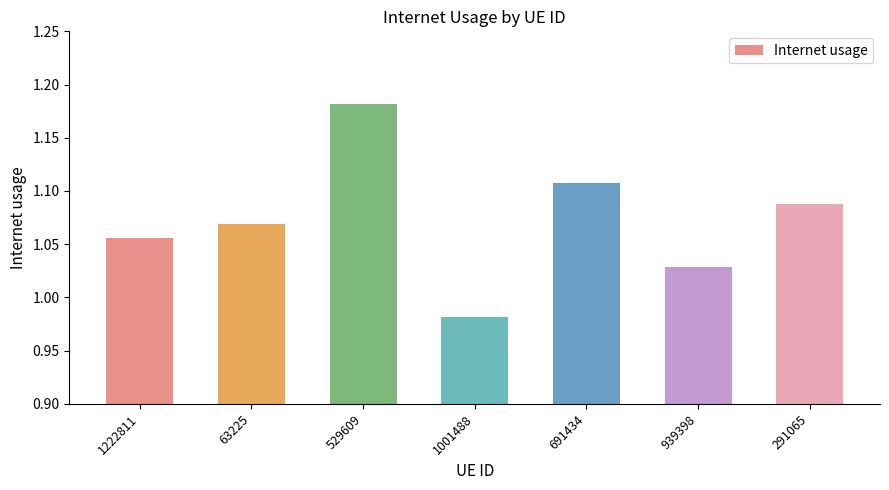

Between 529609 and 939398, which is larger?

529609